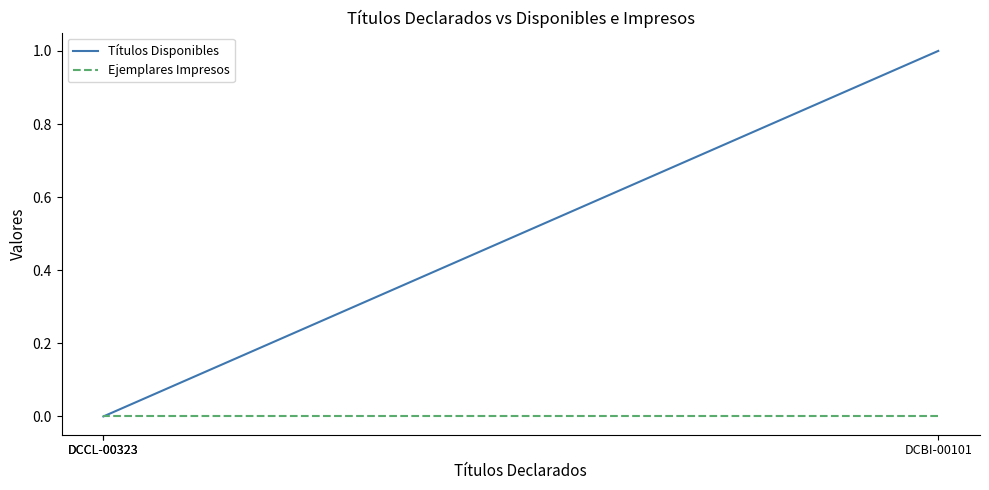

At how many categories does at least one series exceed 0?

1